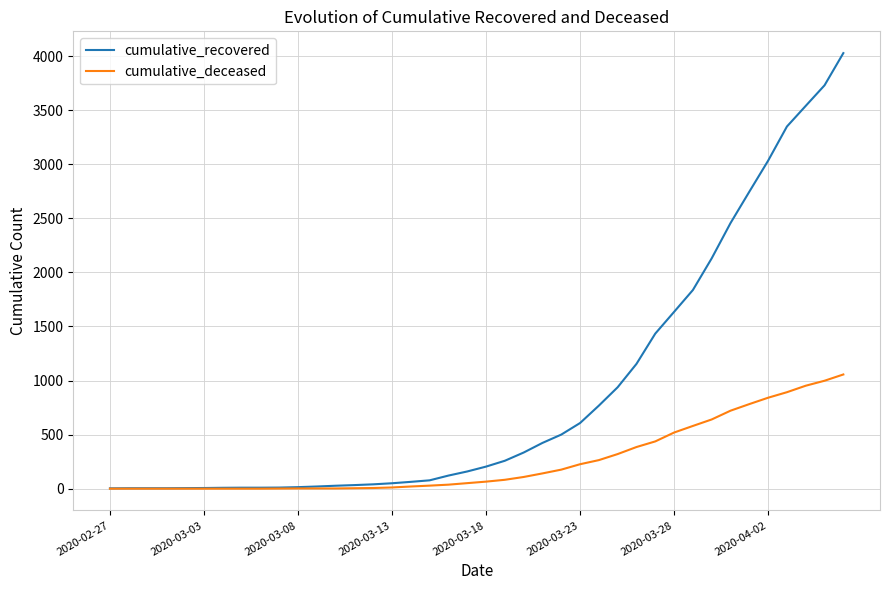

Which series has the largest range (max minus min)?

cumulative_recovered